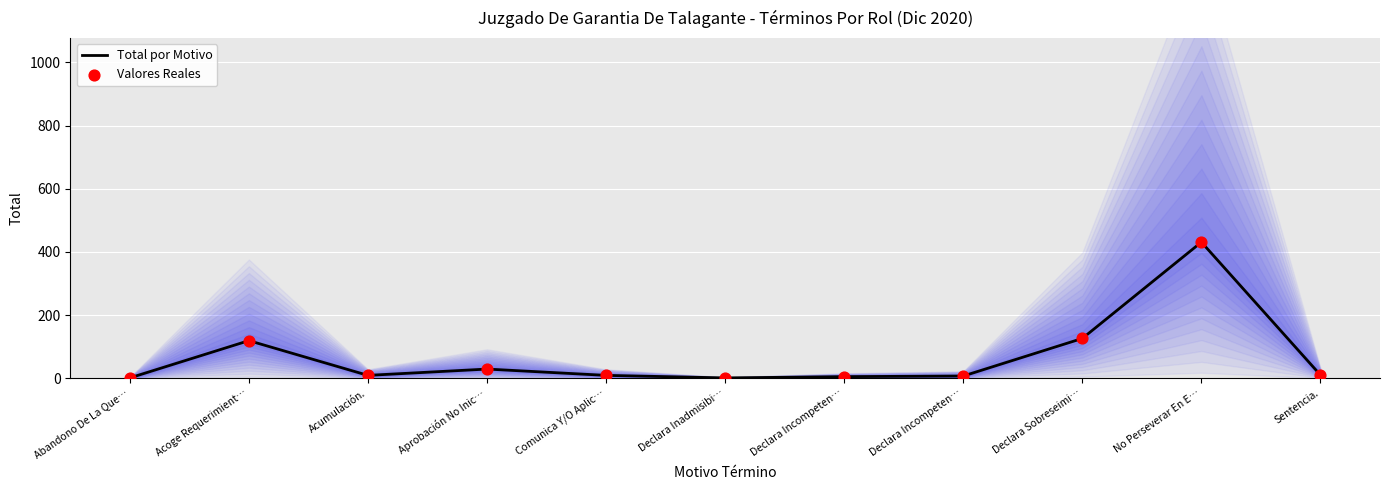

What is the total value across all series at Sentencia.?

20